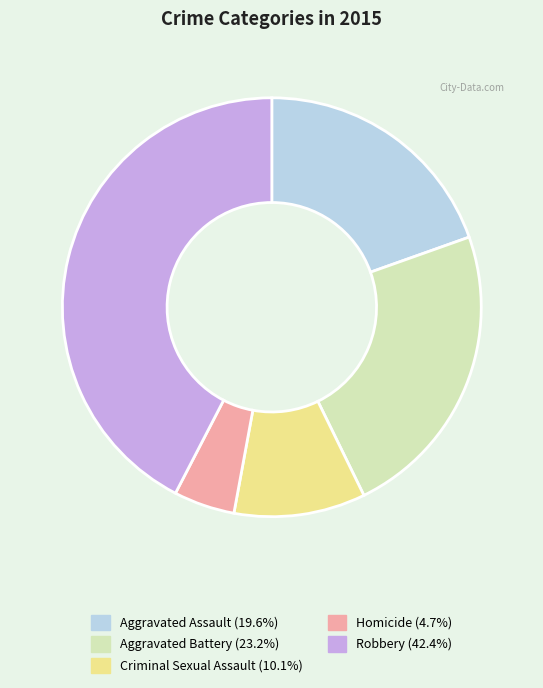

Which slice is the largest?

Robbery